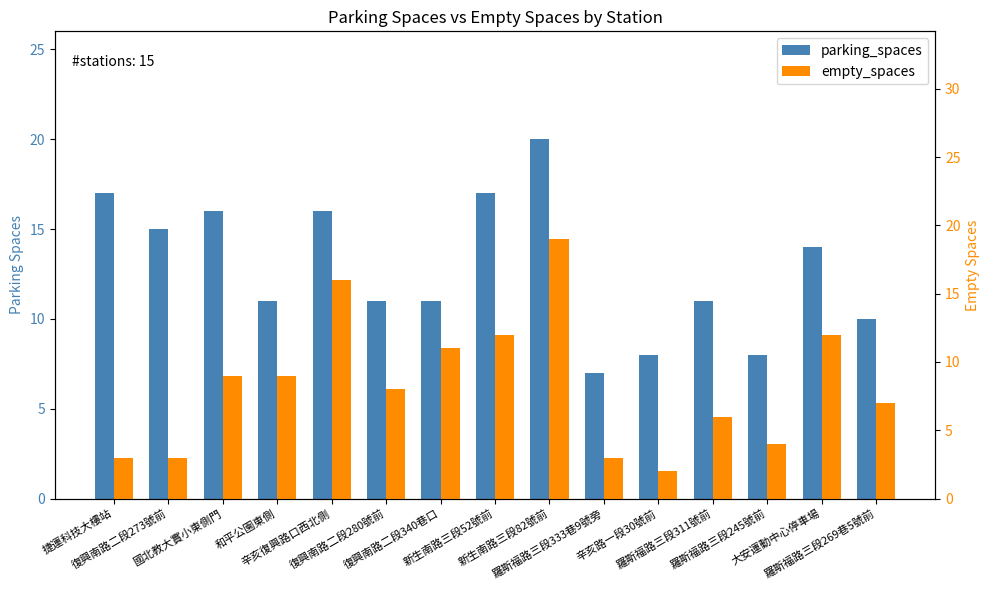

Which series changed the most between 國北教大實小東側門 and 羅斯福路三段311號前?

parking_spaces